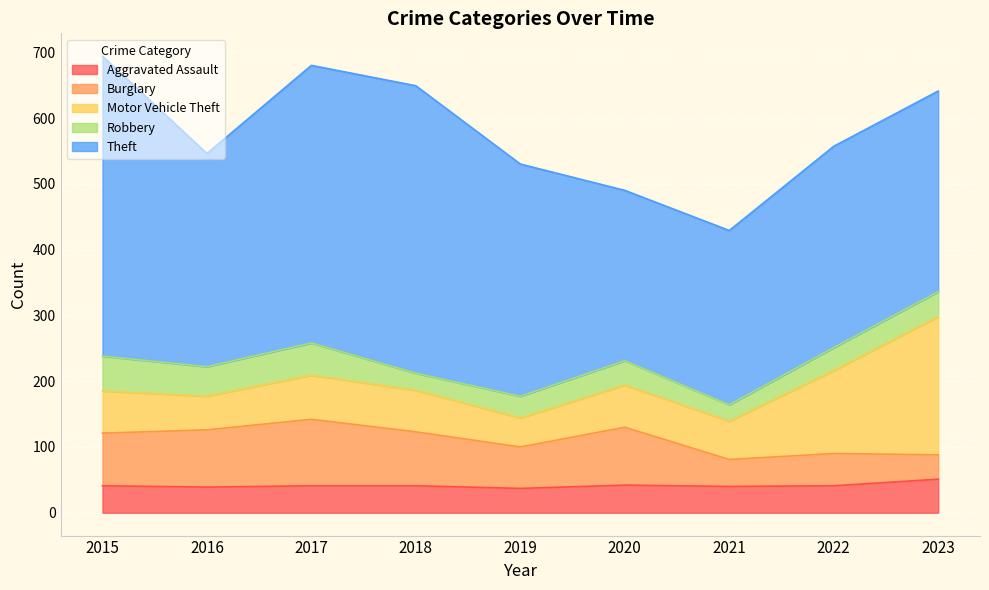

True or false: Aggravated Assault and Motor Vehicle Theft cross at least once.

False